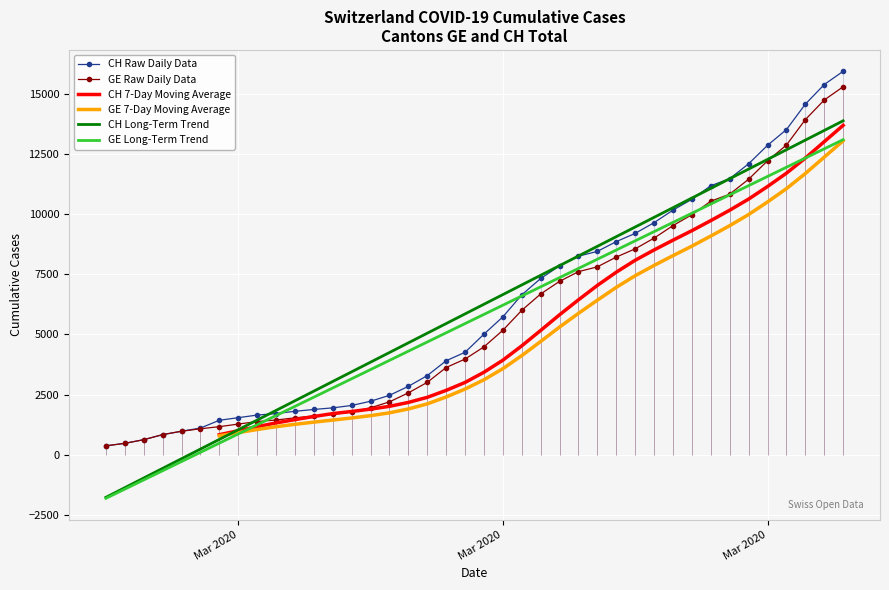

What are all the series names shown in the legend?

CH Raw Daily Data, GE Raw Daily Data, CH 7-Day Moving Average, GE 7-Day Moving Average, CH Long-Term Trend, GE Long-Term Trend